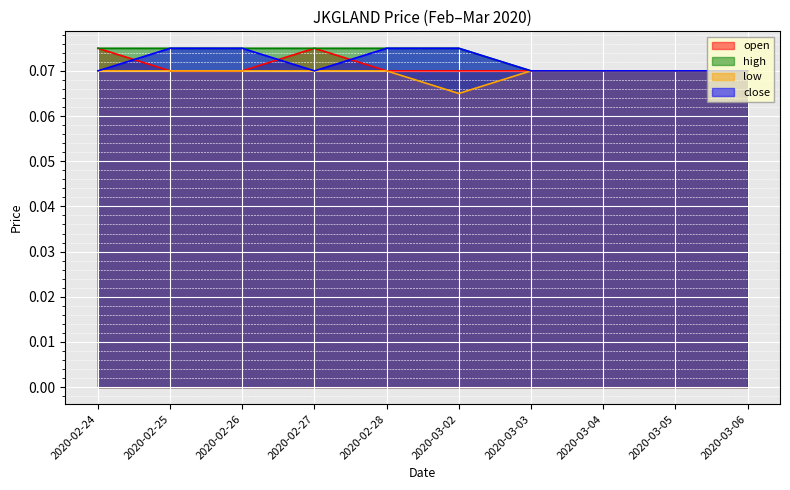

Is the value of high at 2020-03-02 greater than the value of low at 2020-03-06?

Yes